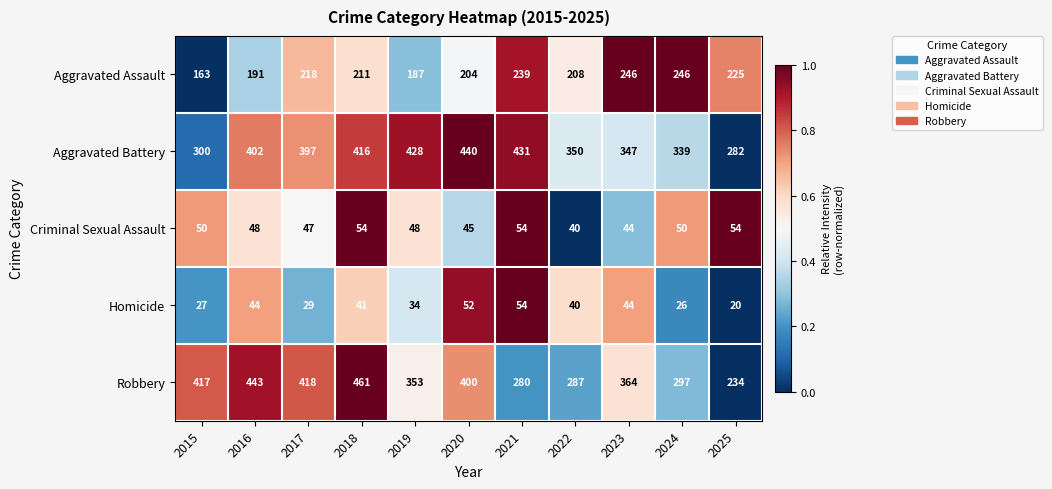

What is the average value of the Homicide series?

37